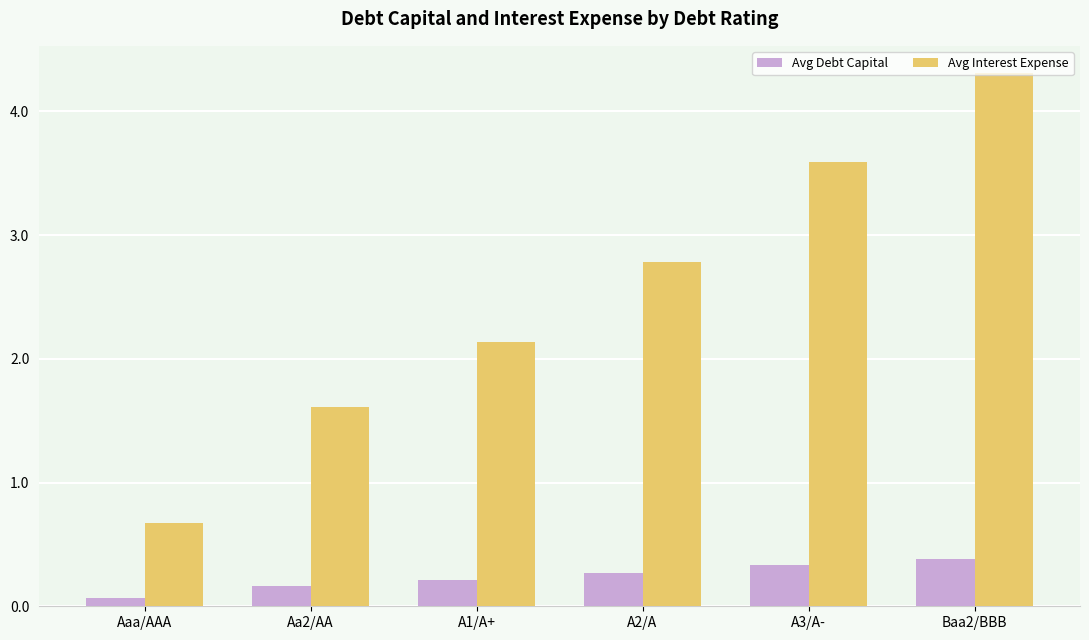

Which category has the highest value across all series?

Baa2/BBB